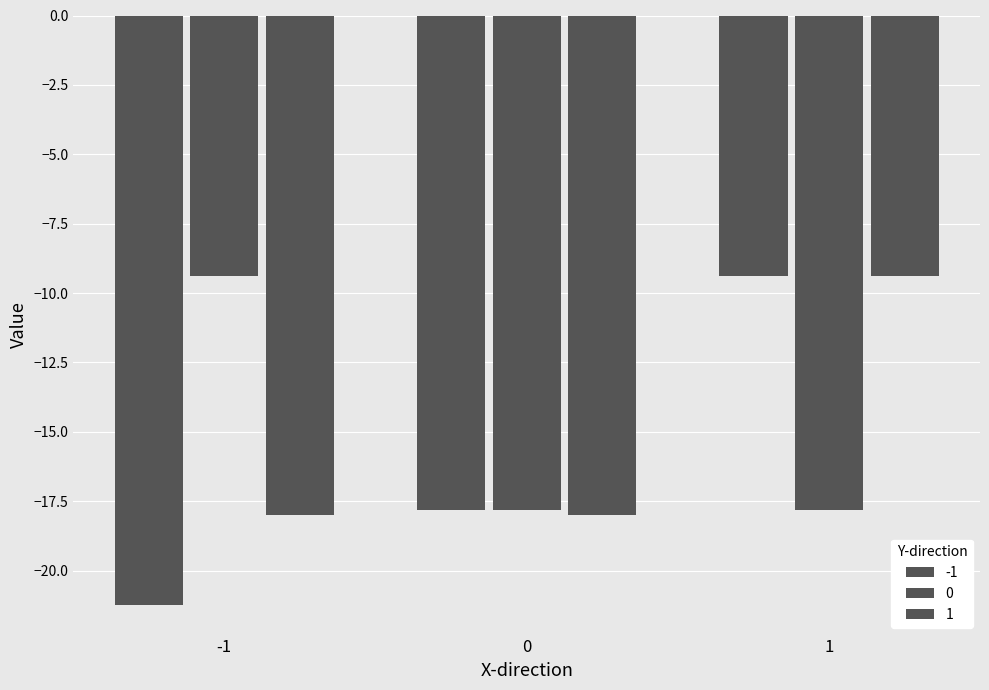

What is the difference between the maximum and minimum values in the 1 series?

8.6